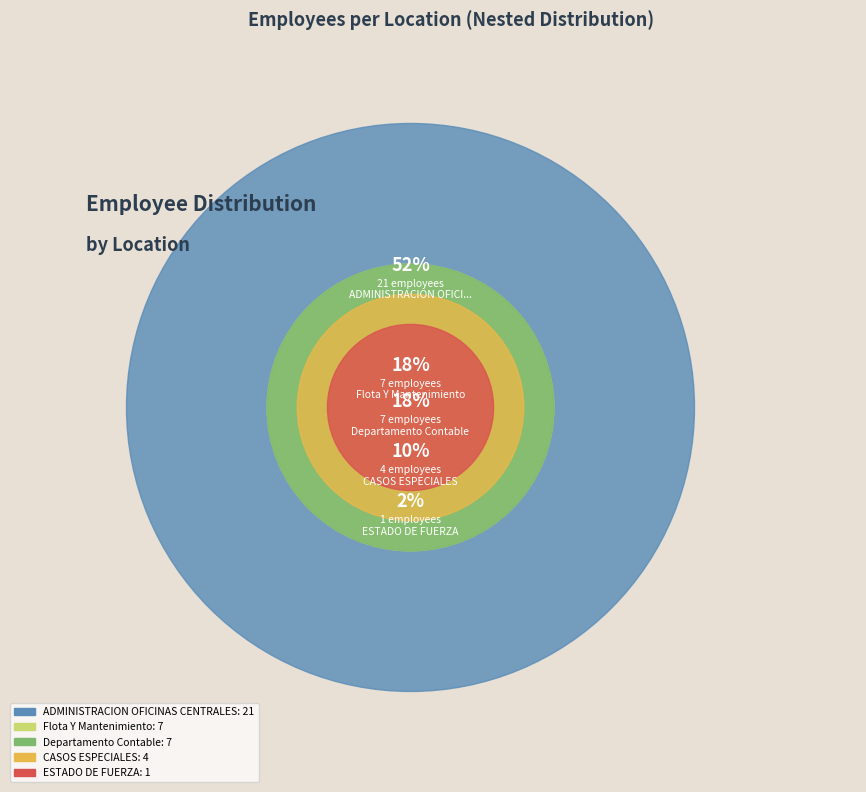

How many segments does this pie chart have?

5